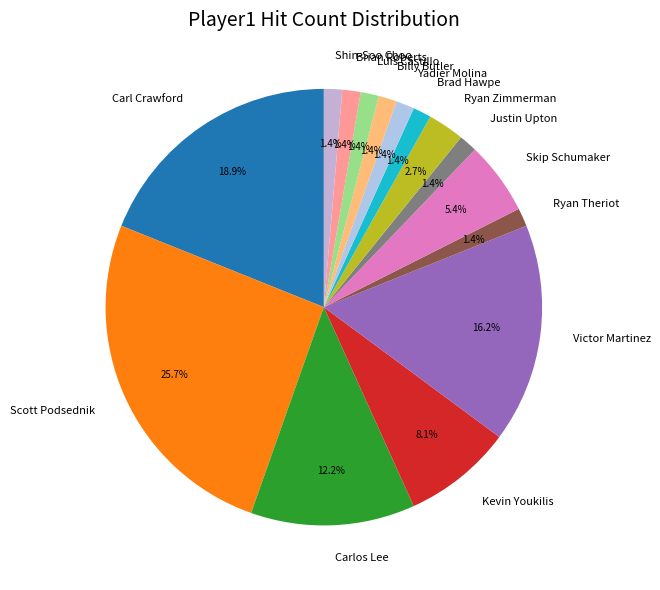

Which has a higher value, Ryan Zimmerman or Carlos Lee?

Carlos Lee